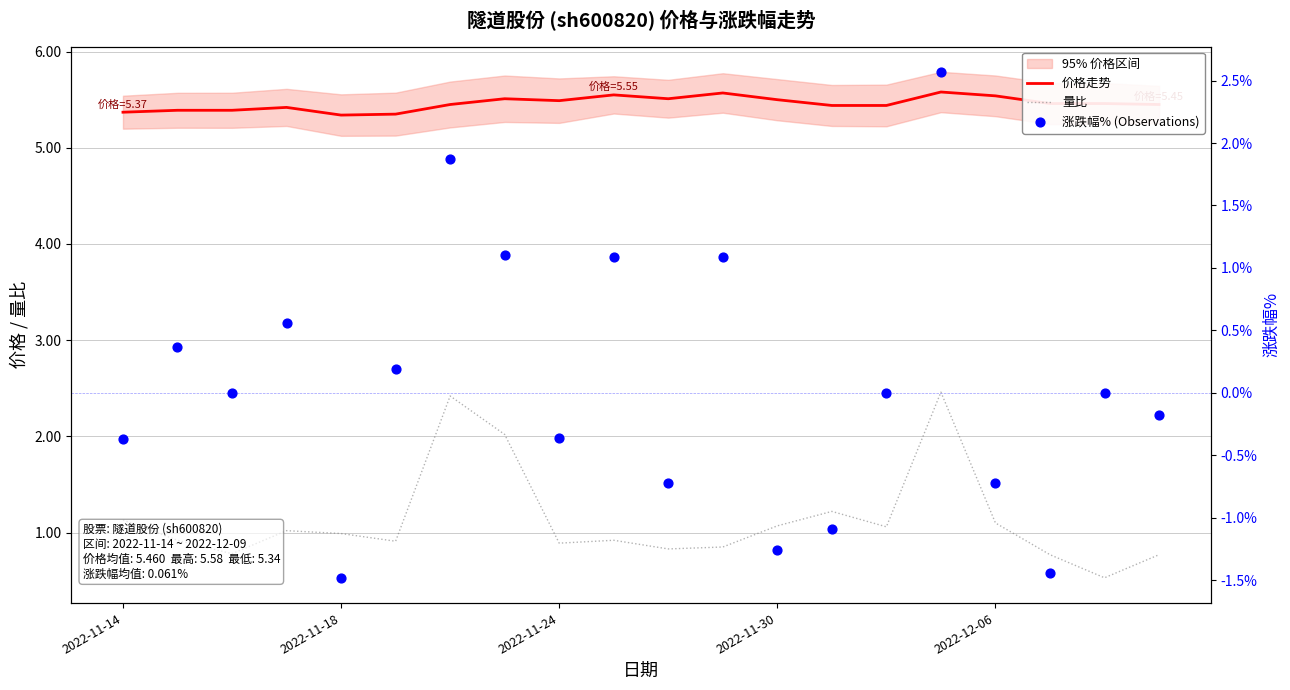

Is the value of 价格走势 at 2022-12-06 greater than the value of 量比 at 2022-11-30?

Yes